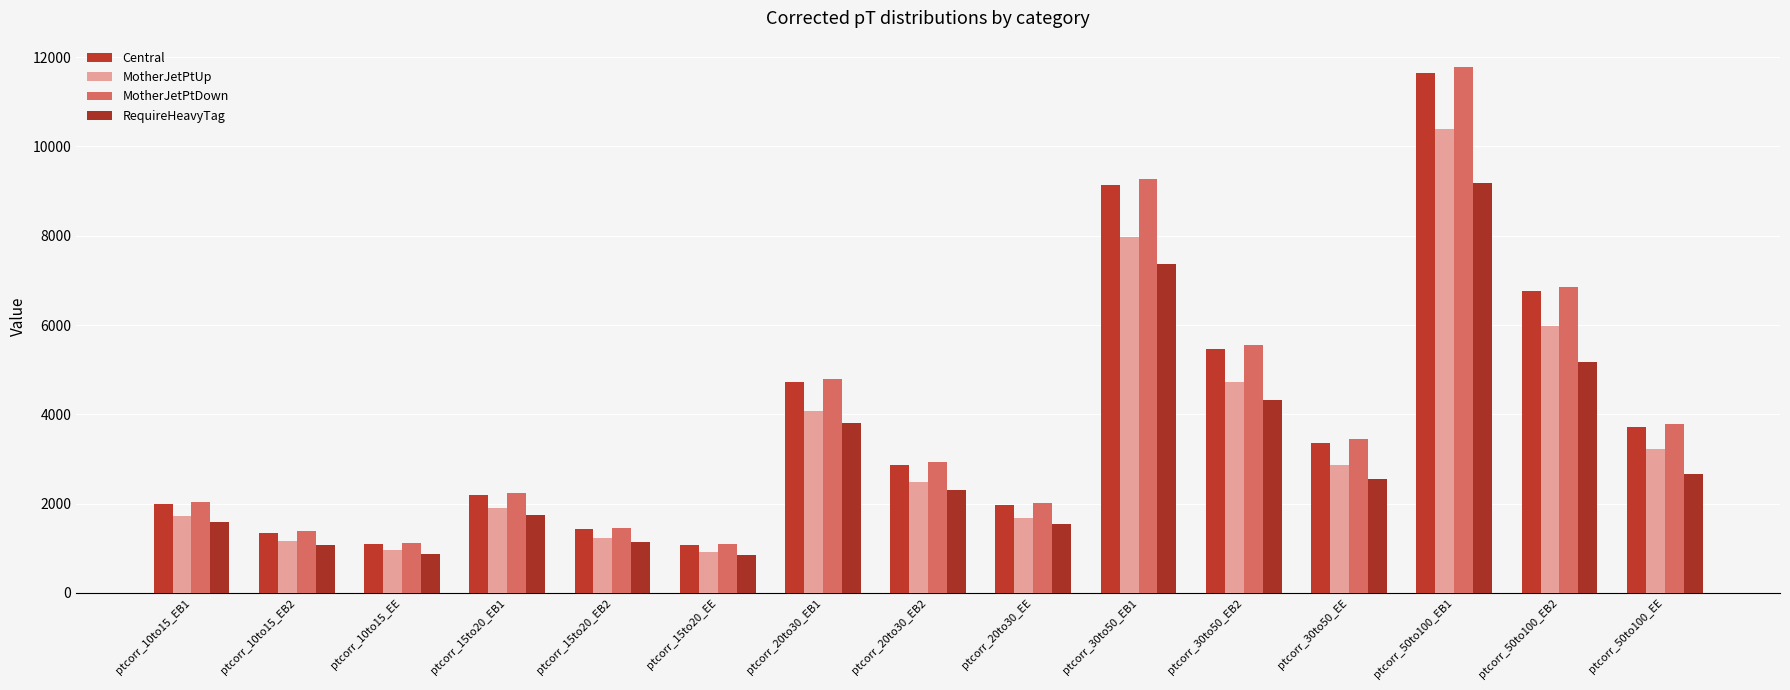

At which label is MotherJetPtDown closest to 6441?

ptcorr_50to100_EB2